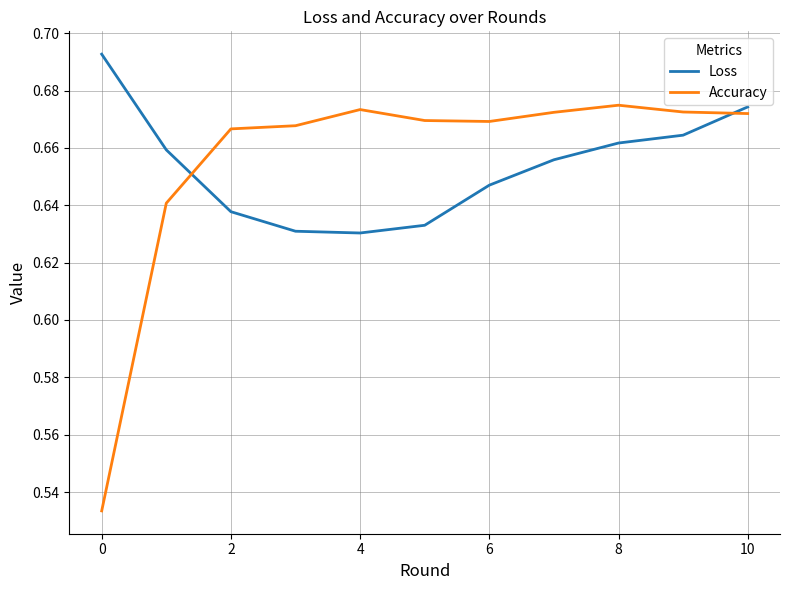

Which series has the largest range (max minus min)?

Accuracy